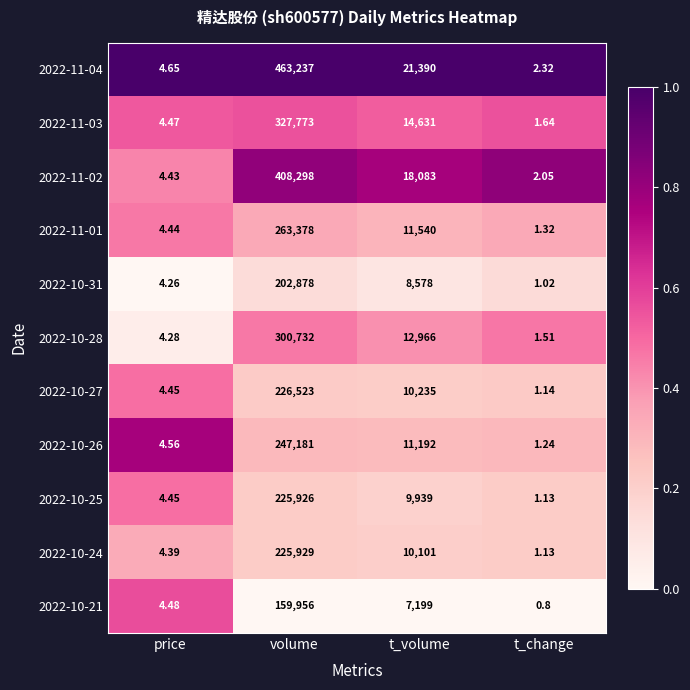

At which label is 2022-11-04 closest to 231619?

t_volume